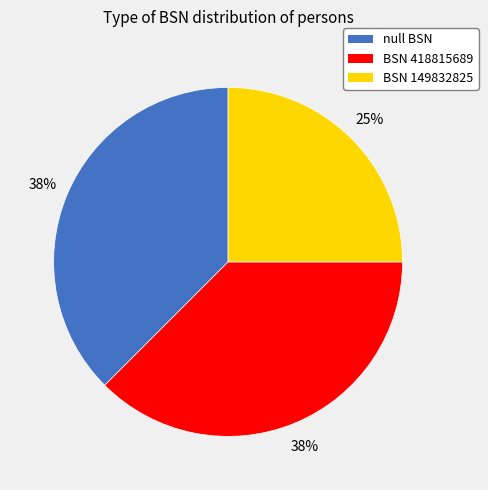

Which category has the smallest portion of the pie?

BSN 149832825